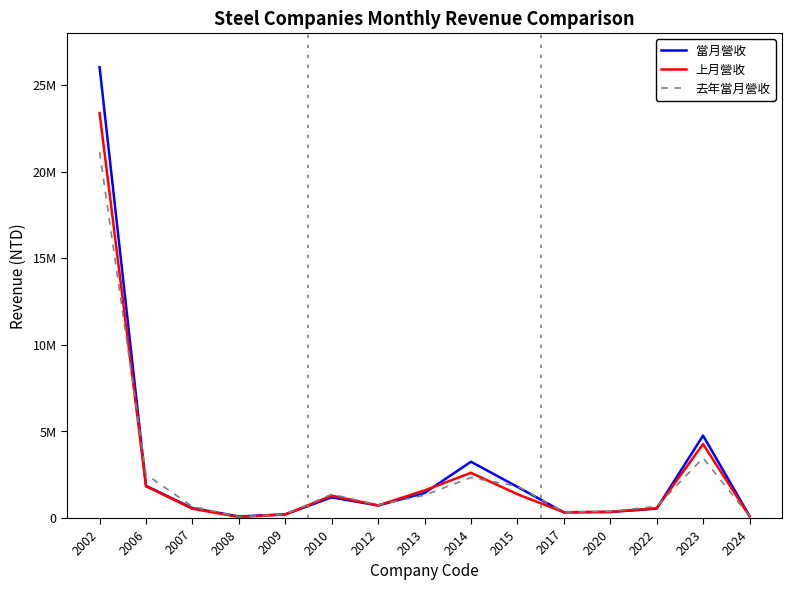

Where is 去年當月營收 nearest to the value 10596051?

2023